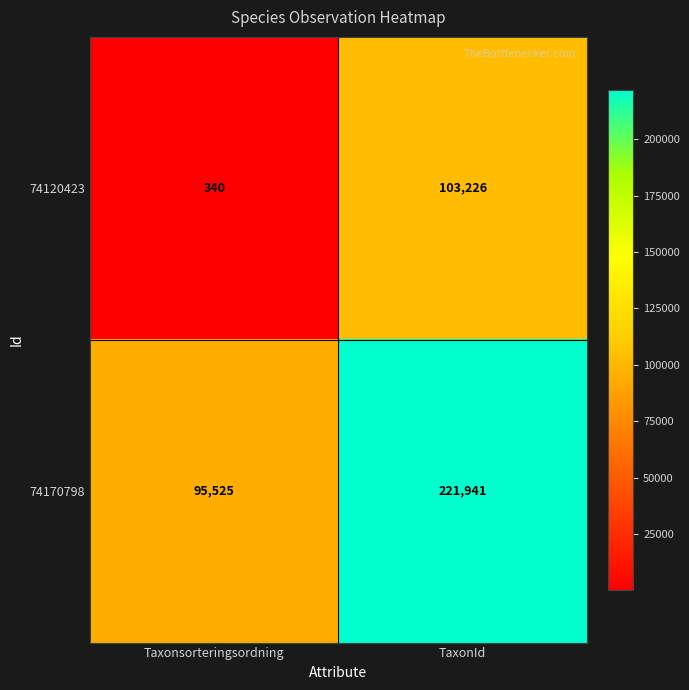

Reading left to right, what are all the values shown in this chart?

74120423: Taxonsorteringsordning=340	TaxonId=103226
74170798: Taxonsorteringsordning=95525	TaxonId=221941